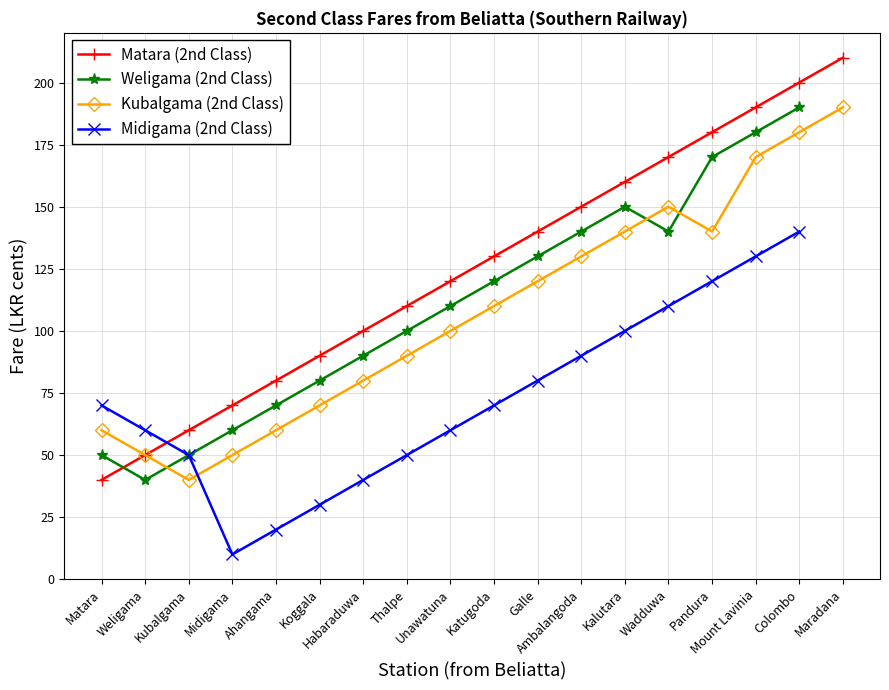

How many values in the Weligama (2nd Class) series are below 120?

9